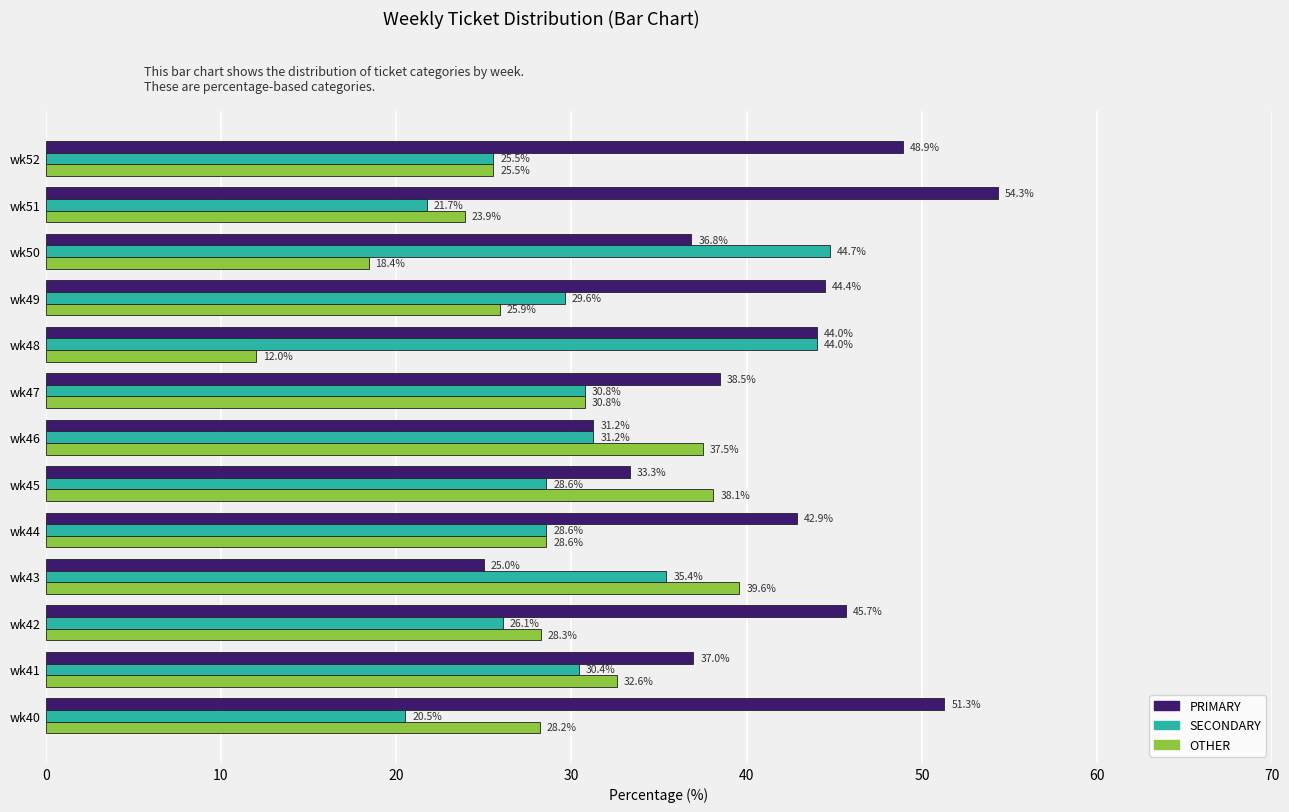

What is the maximum value for OTHER?

39.6